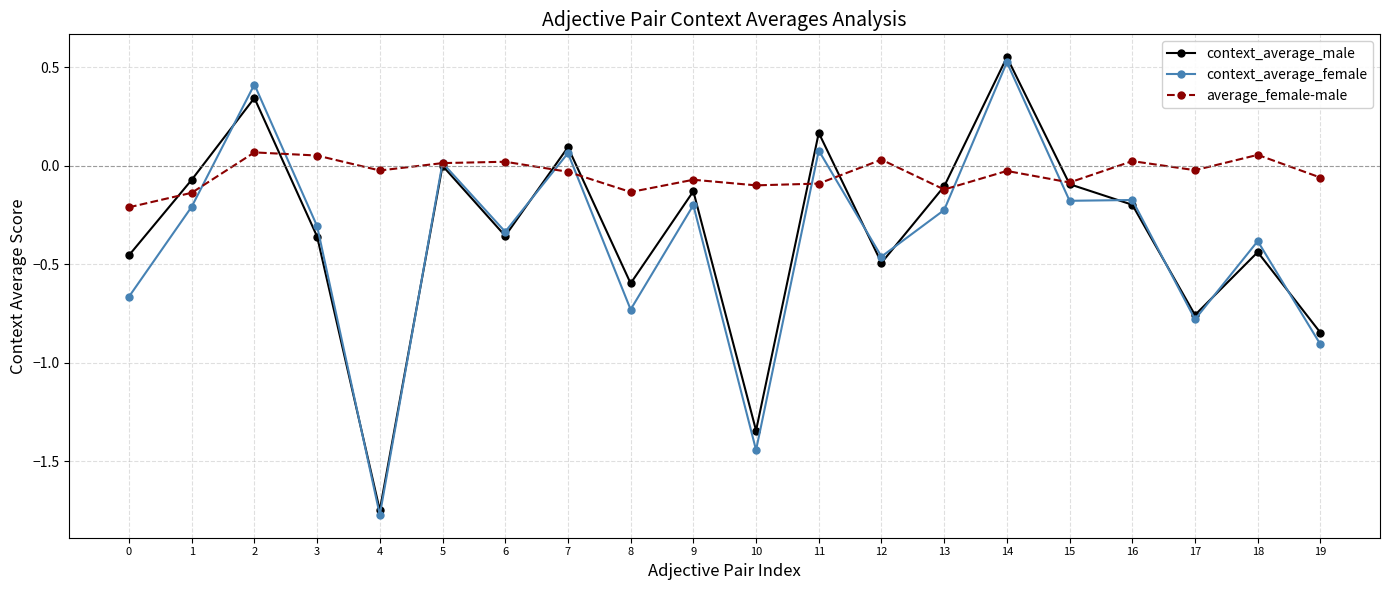

What is the sum of all context_average_male values?

-6.8